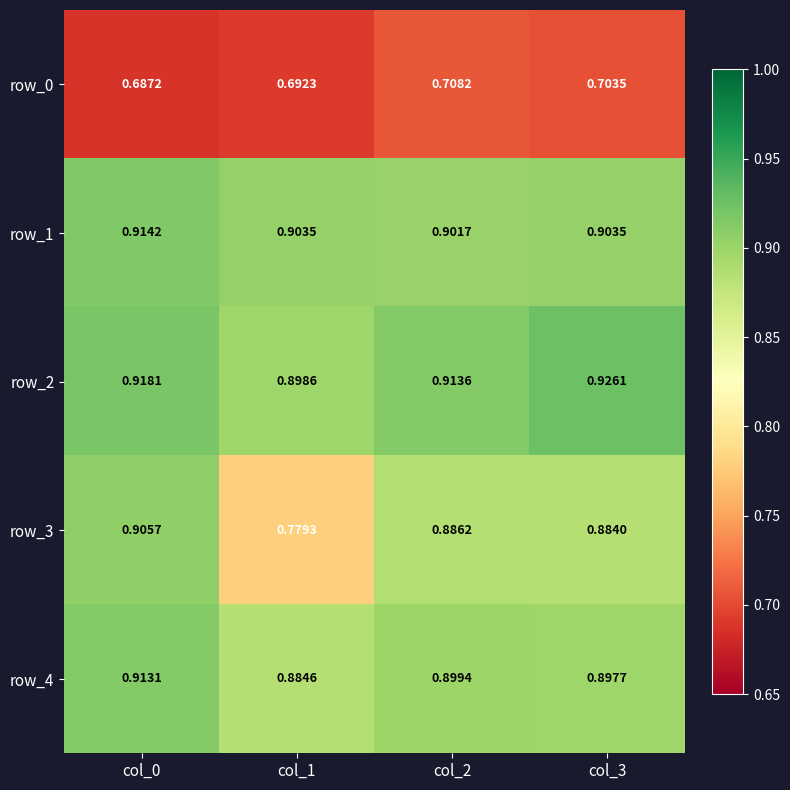

Which series has the widest spread of values?

row_3